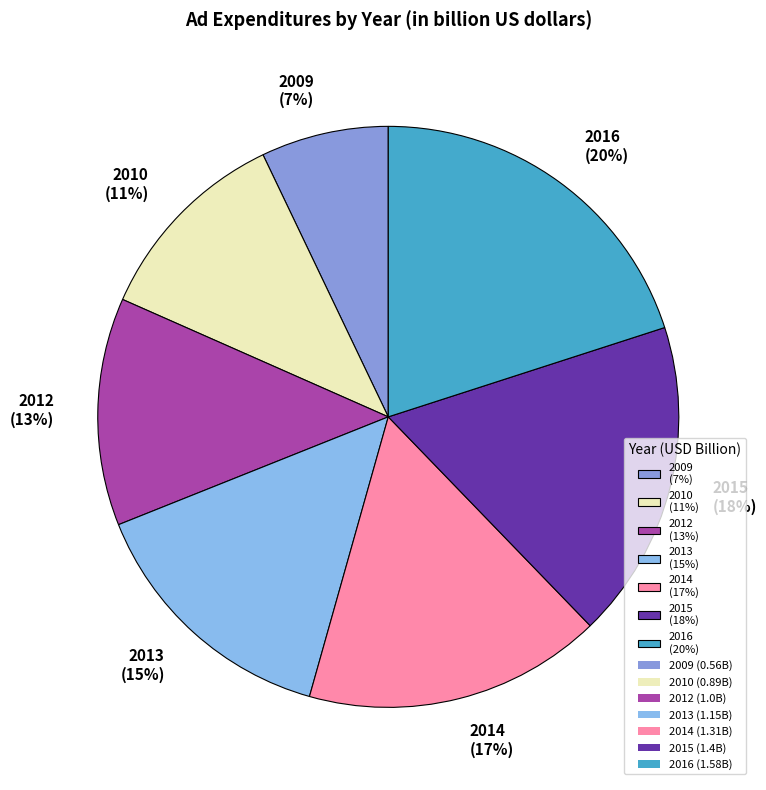

The 2016 slice represents 27% of the pie. True or false?

False